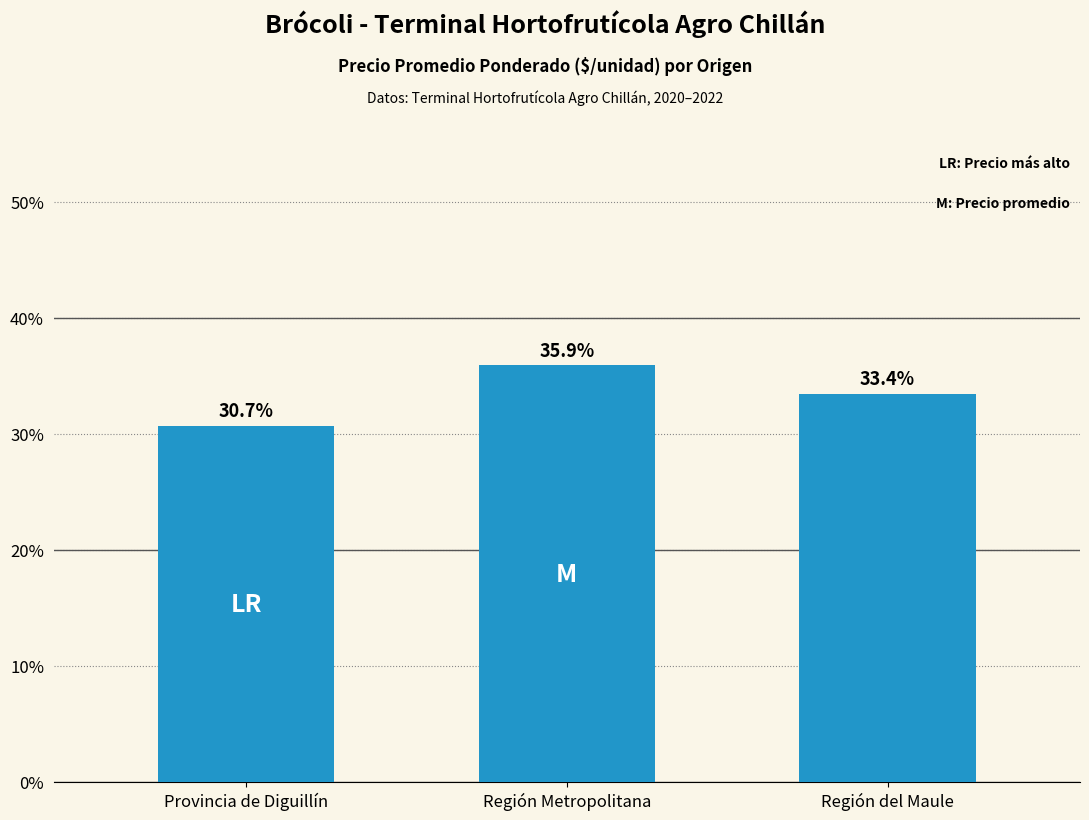

Reading right to left, list all the values displayed in this chart.

33.4	35.9	30.7